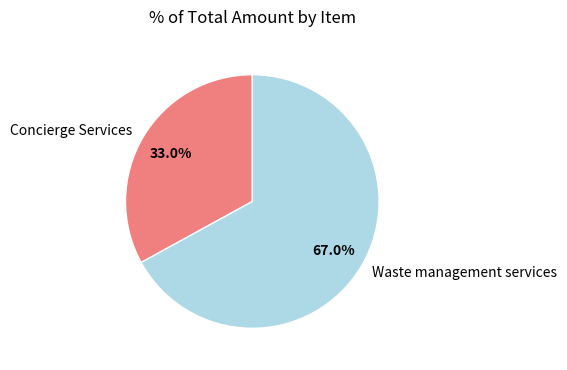

What portion of the pie excludes Waste management services?

33.0%